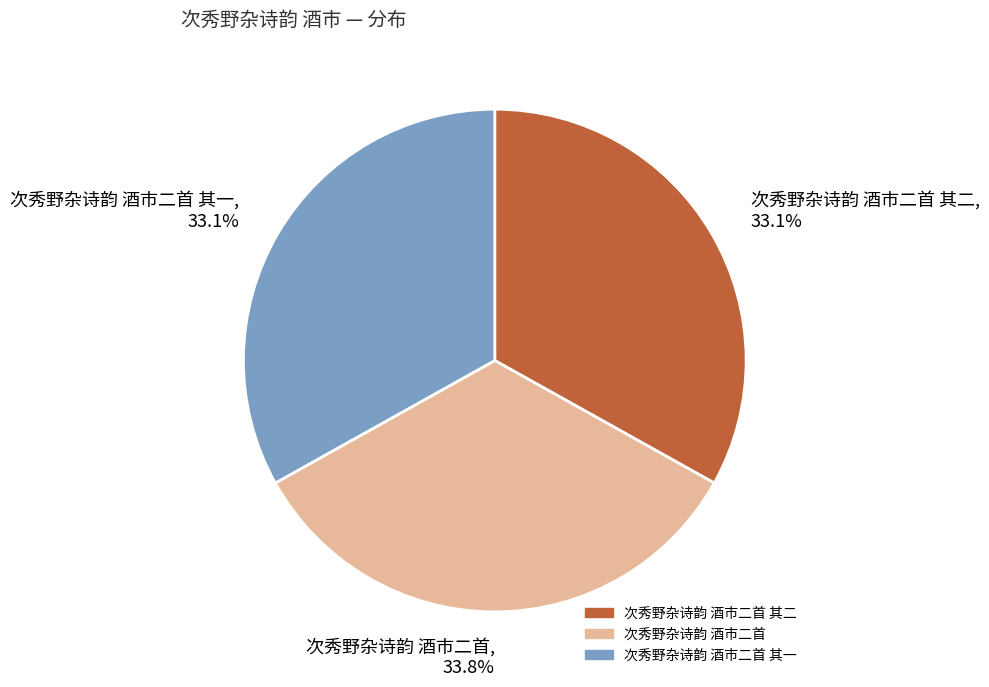

How many slices are in this pie chart?

3